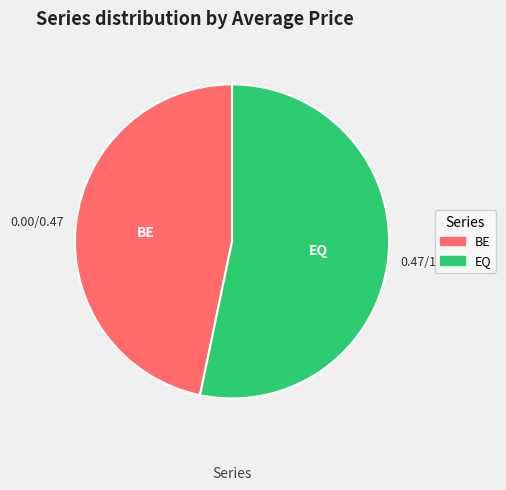

Which category has the biggest portion of the pie?

EQ